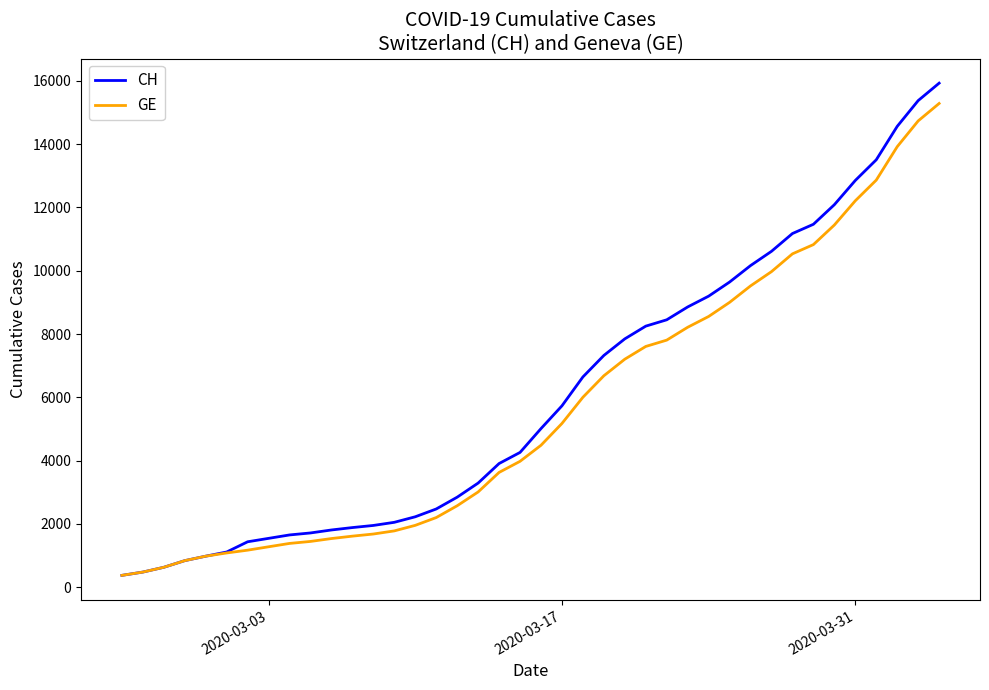

Which series has the widest spread of values?

CH